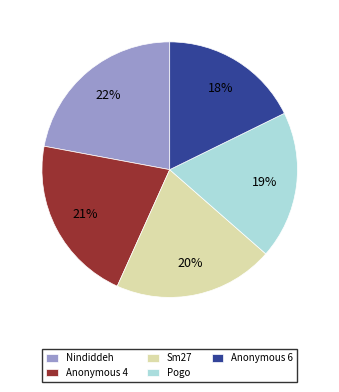

To the nearest percent, what is the difference between the largest and smallest slice percentages?

4%